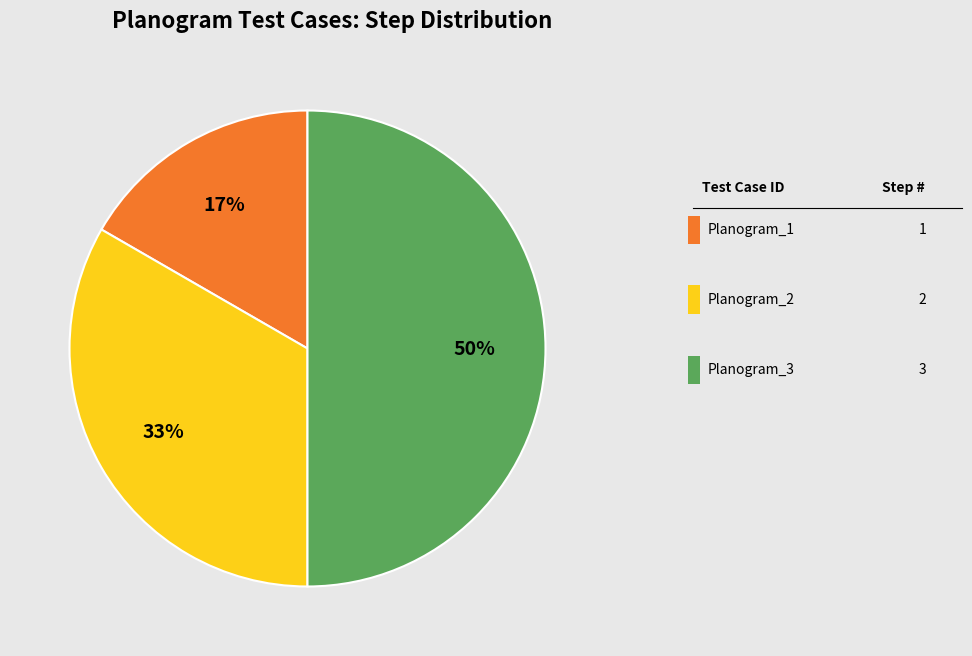

To the nearest percent, what is the difference between the largest and smallest slice percentages?

33%